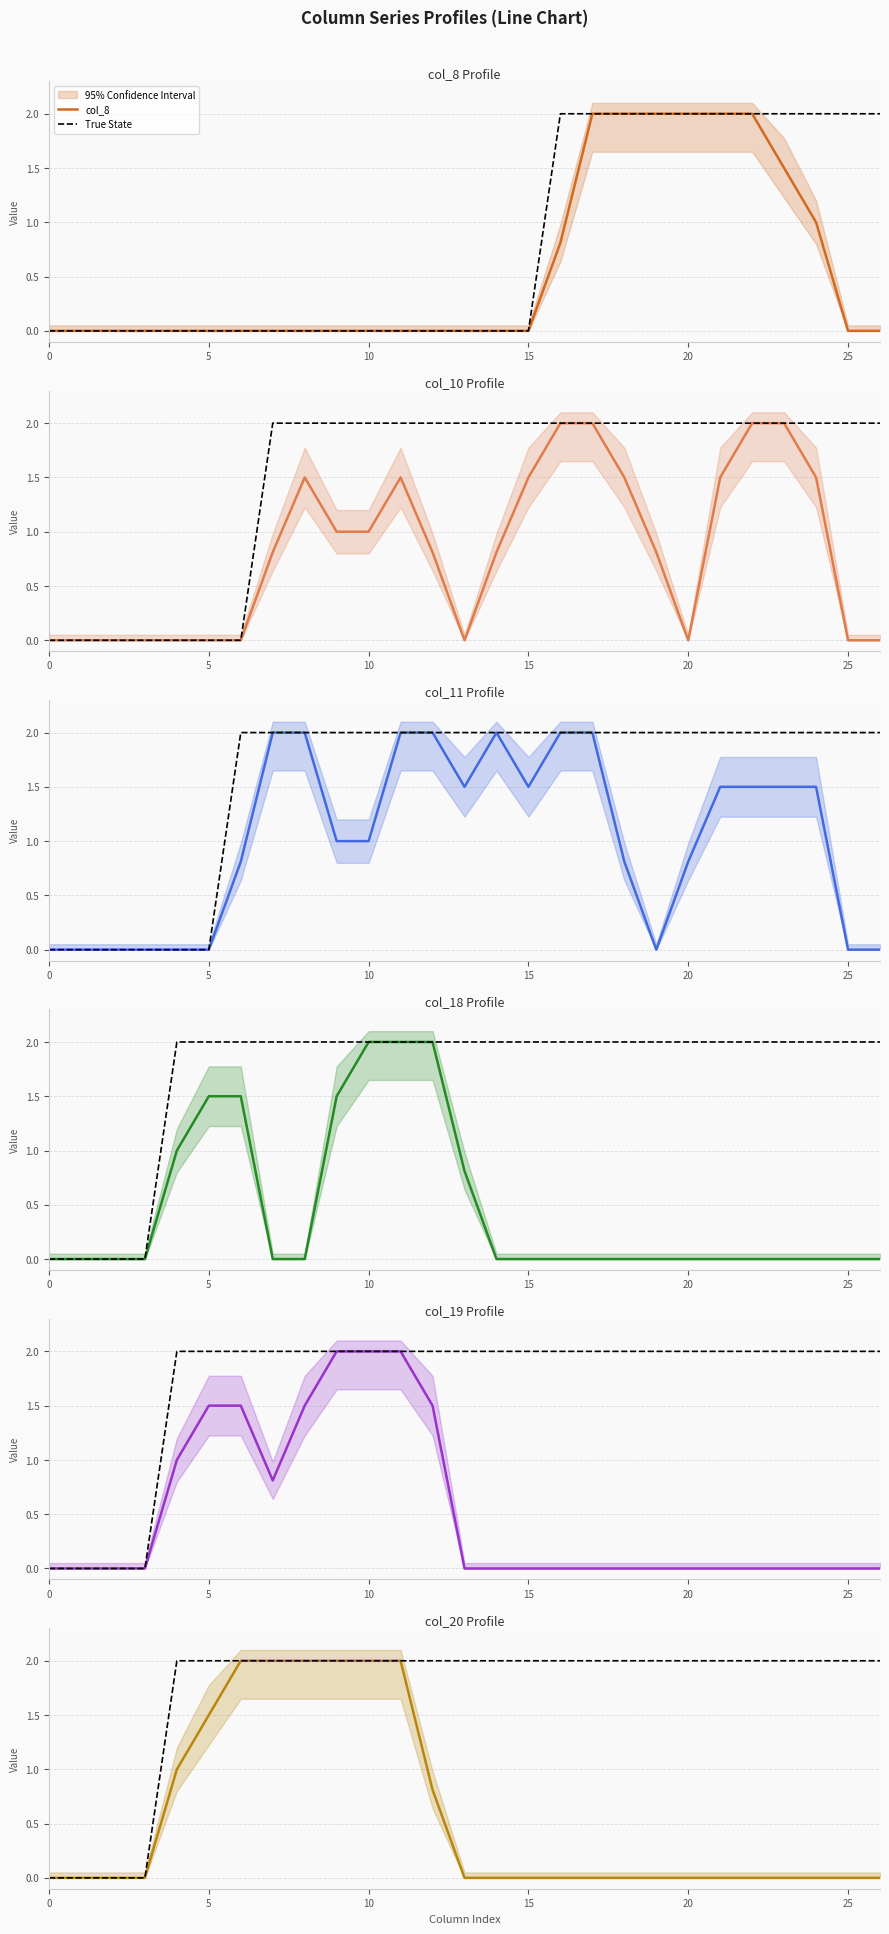

The col_8 series shows 1.1 at 6. True or false?

False